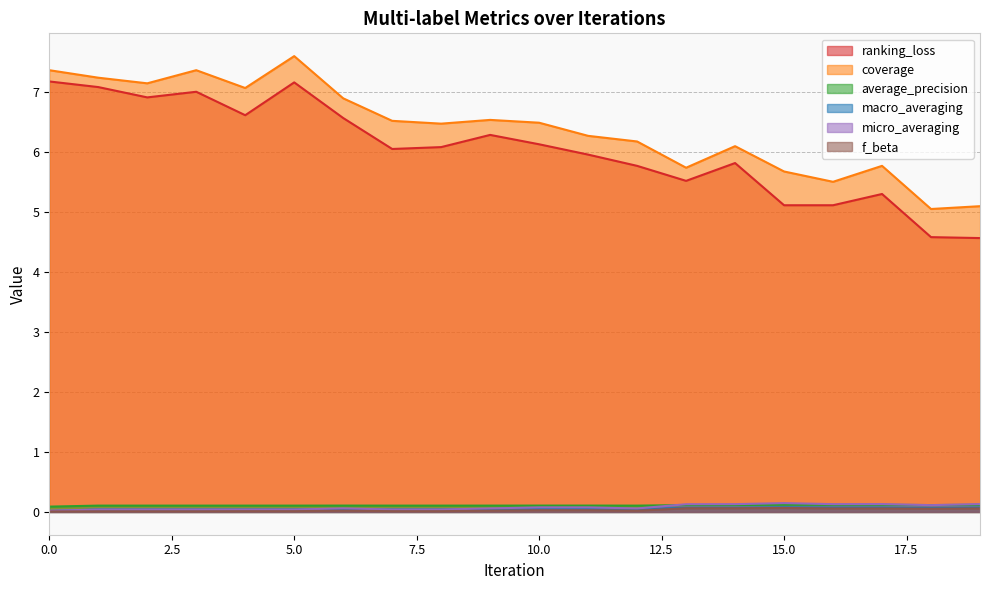

Does the chart have visible grid lines?

Yes